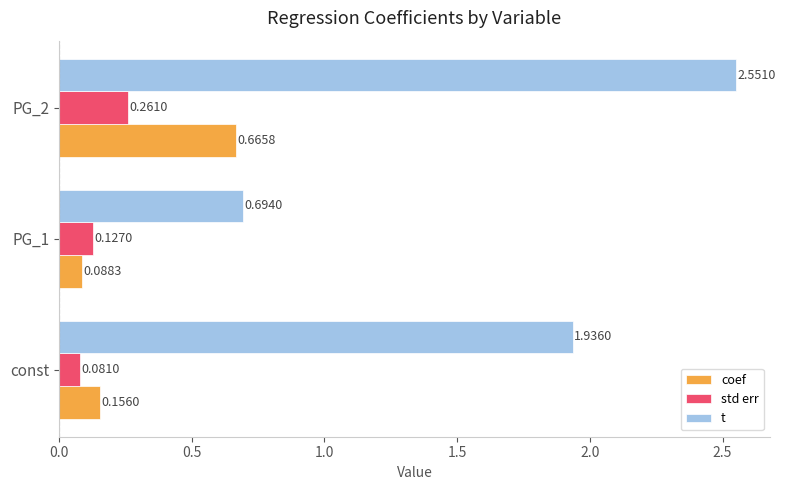

Where is std err nearest to the value 0?

const